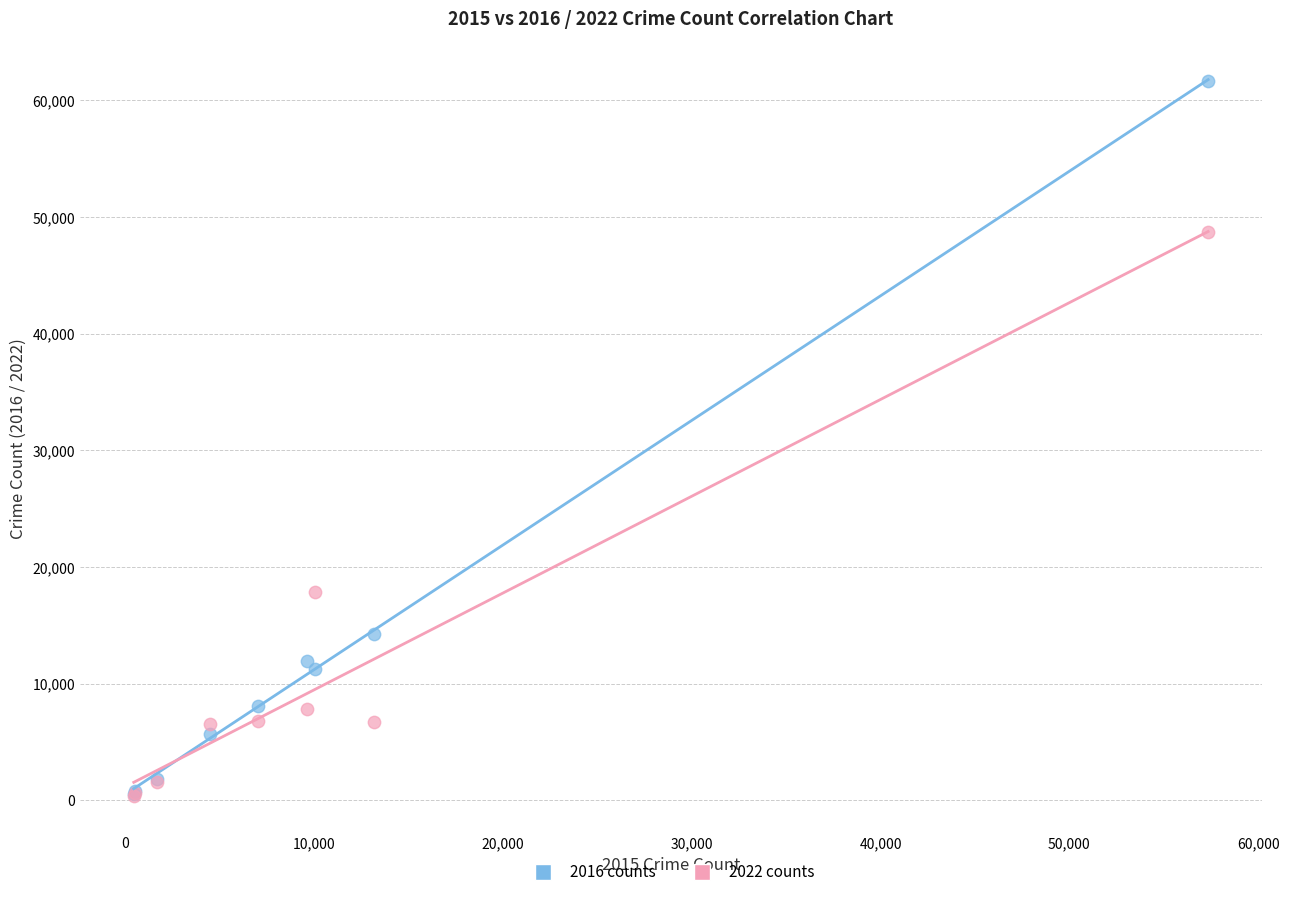

Across all series, what Y value is closest to 30997?

17829